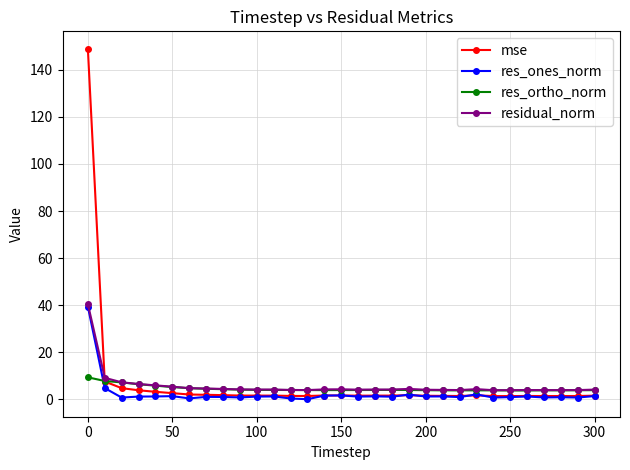

What is the value of the res_ortho_norm point at the 20th from the left?

3.9